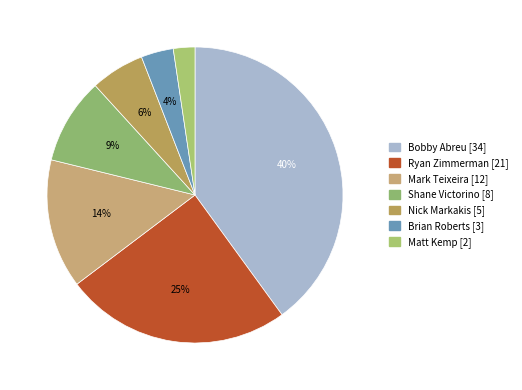

To the nearest percent, what percentage of the pie is Shane Victorino?

9%